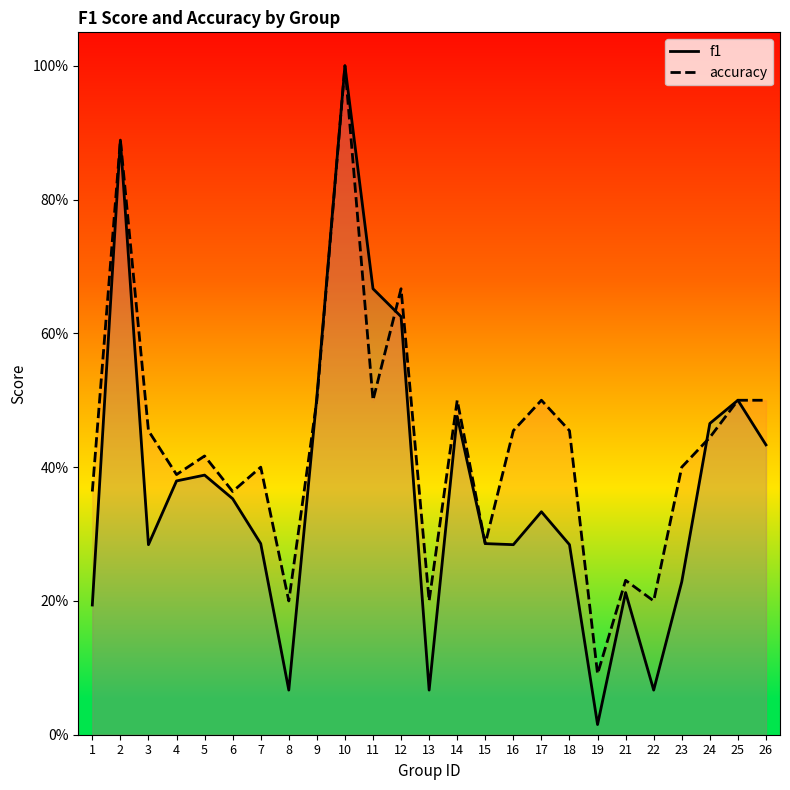

The f1 series shows 1.0 at 10. True or false?

True